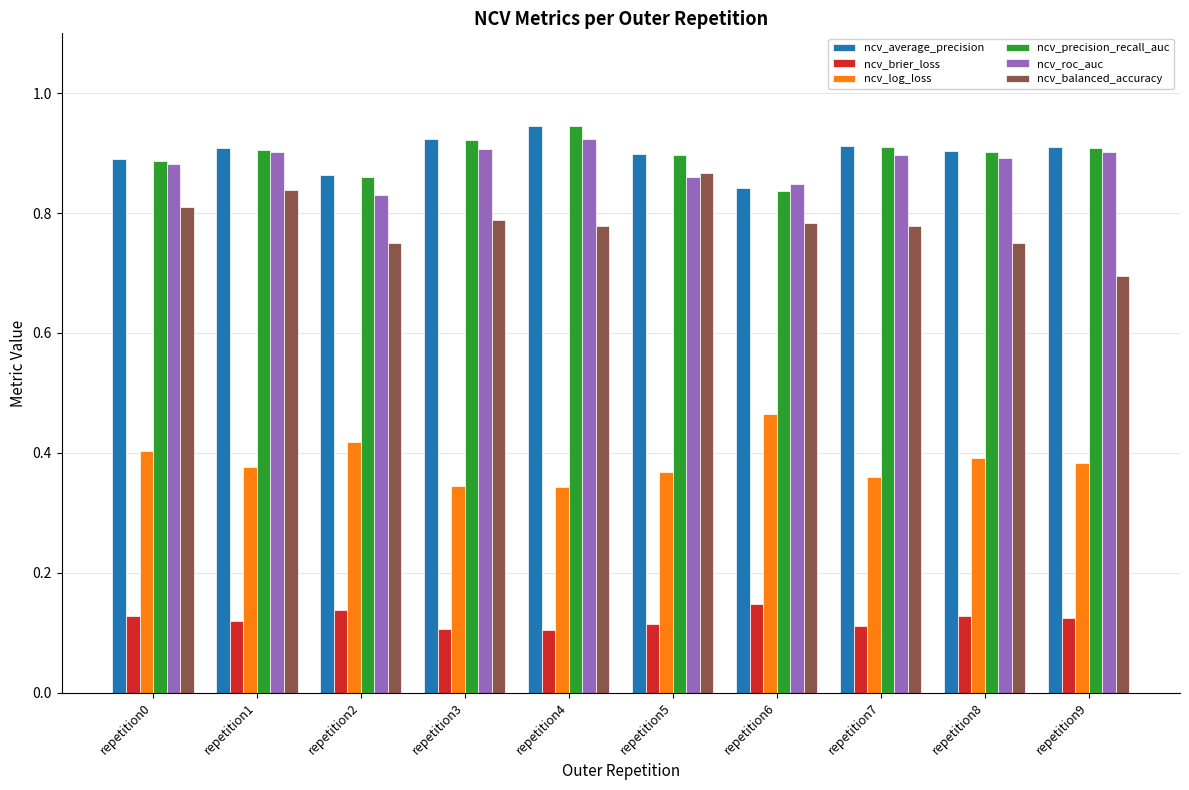

What is the minimum value for ncv_balanced_accuracy?

0.7